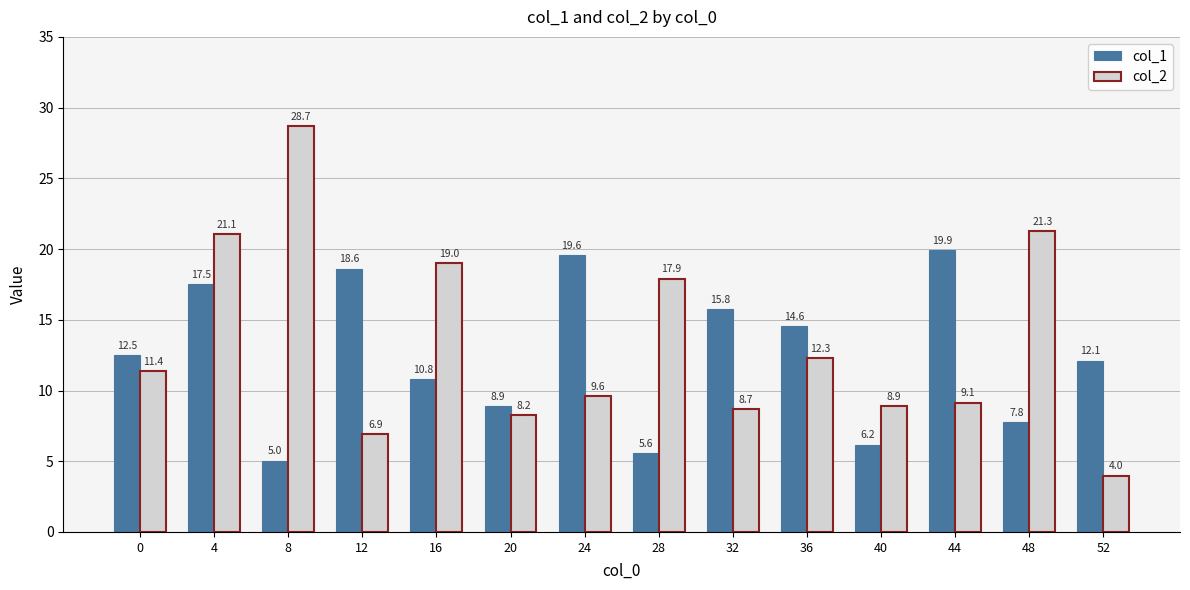

At which label is col_2 closest to 16?

28